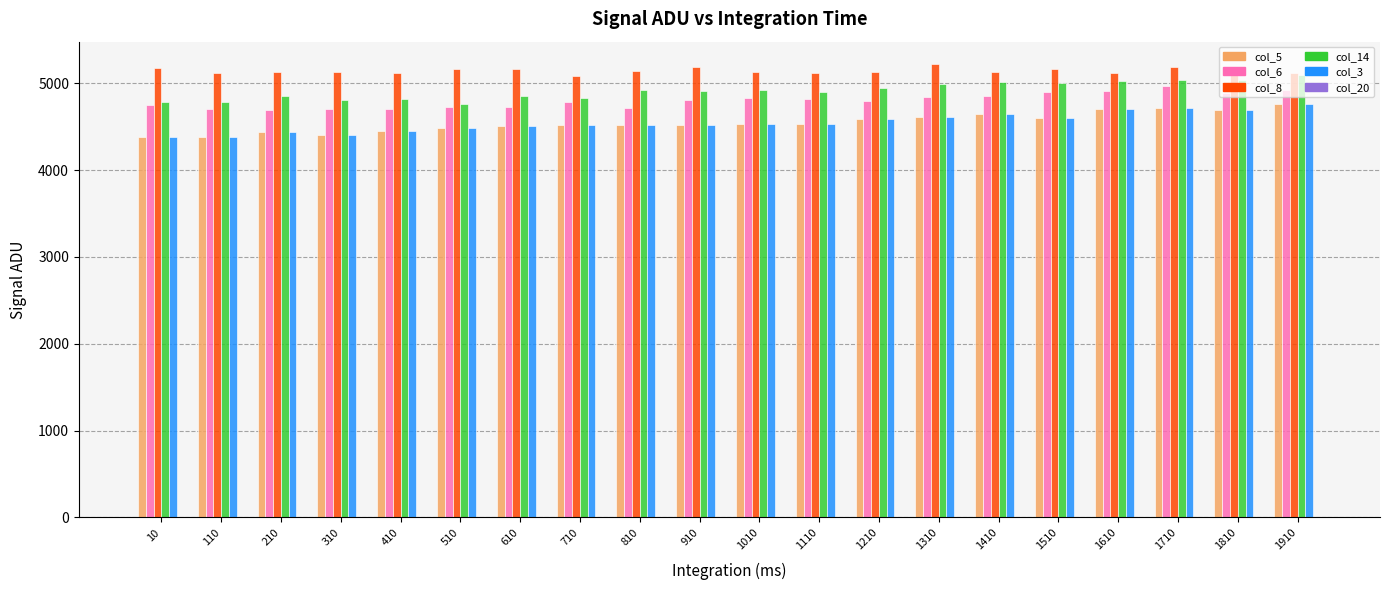

Is the value of col_5 at 110 greater than the value of col_8 at 1410?

No